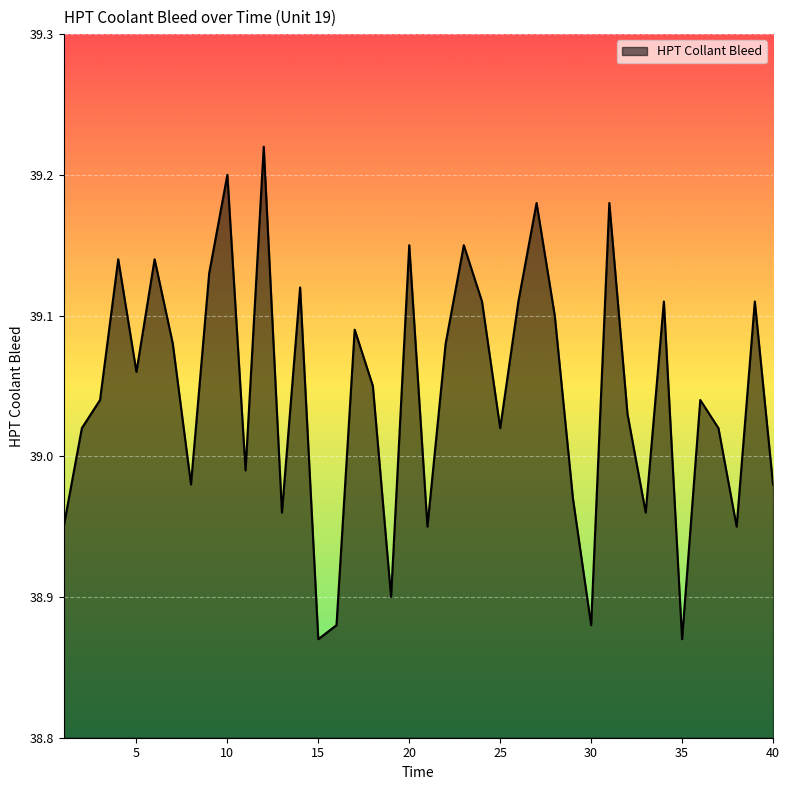

What is the sum of all values?

1561.8